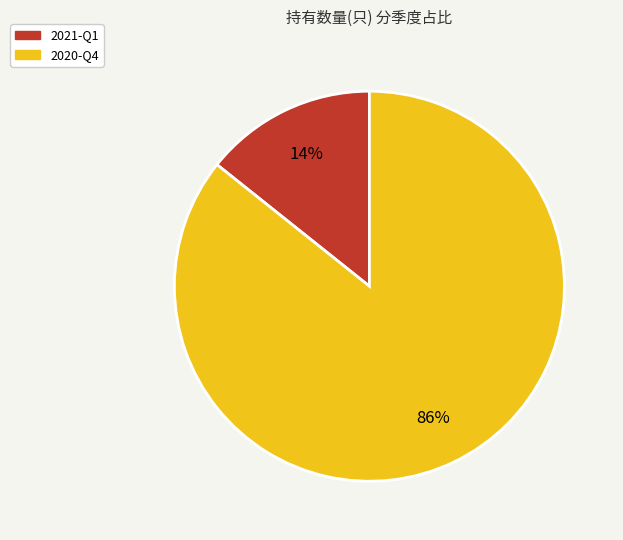

What is the majority slice?

2020-Q4